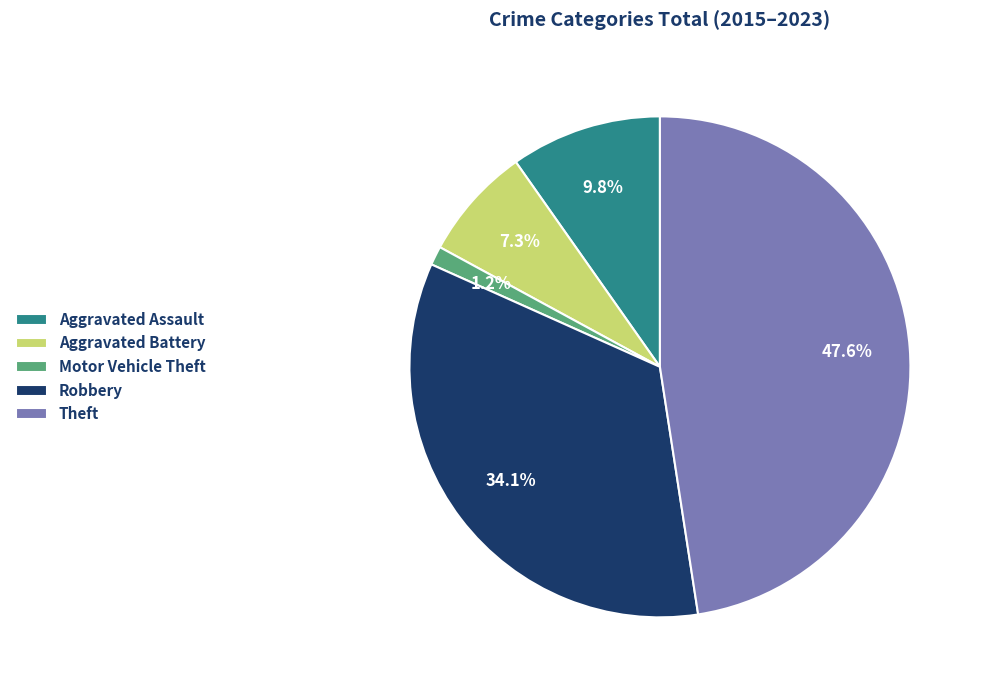

The Motor Vehicle Theft slice represents 6% of the pie. True or false?

False